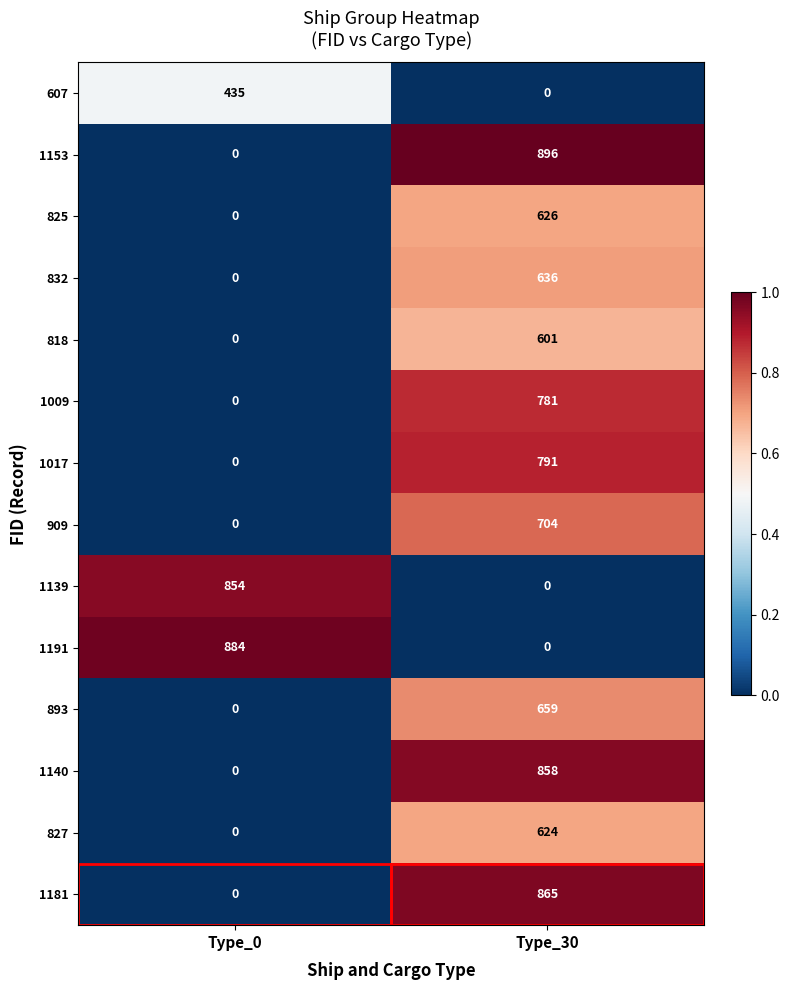

What is the spread (max minus min) of values at Type_0?

884